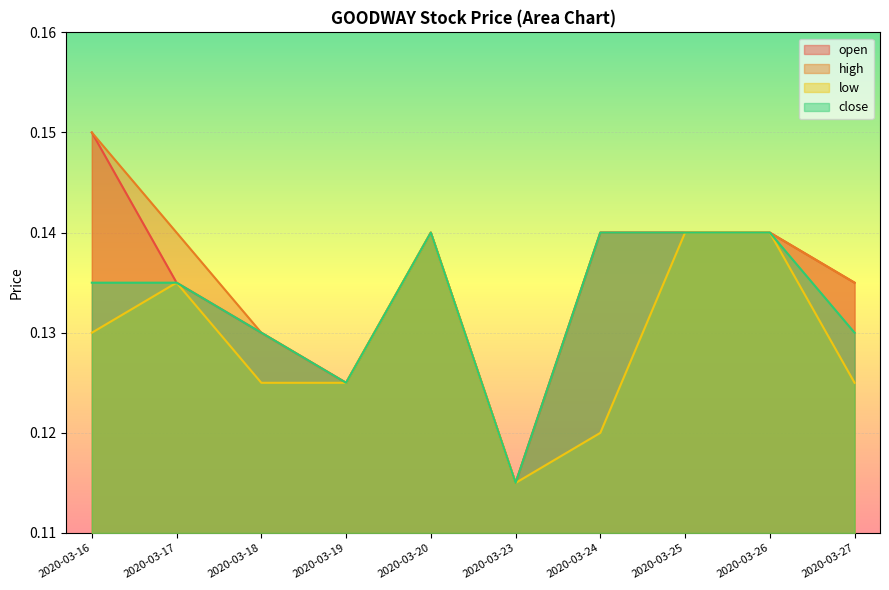

How many lines are shown in the chart?

4